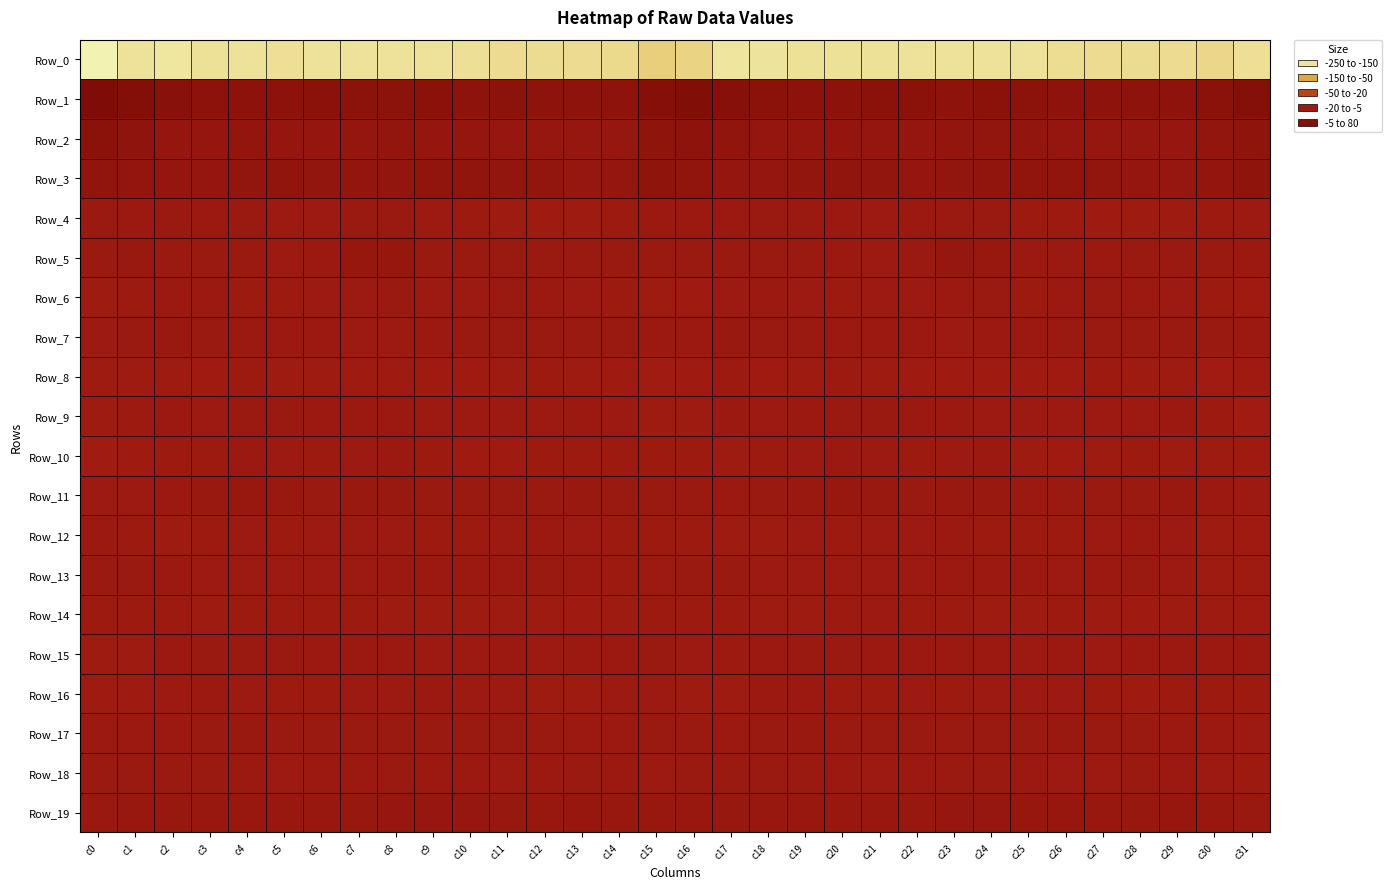

Between c22 and c1, which is larger?

c1